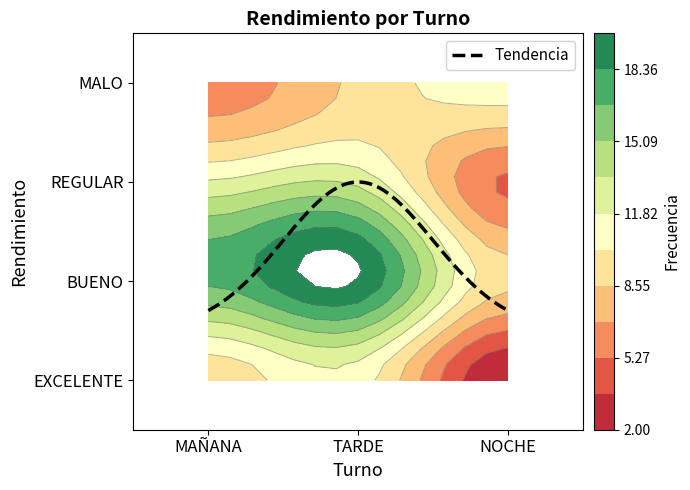

How many data points in MALO are above 9?

1